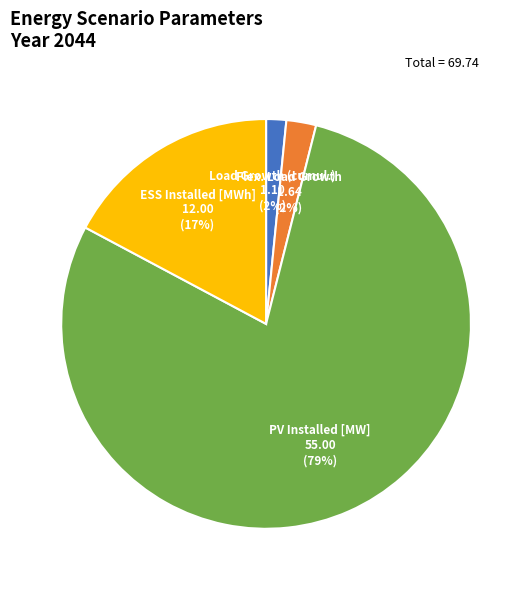

Count the number of slices in the pie.

4